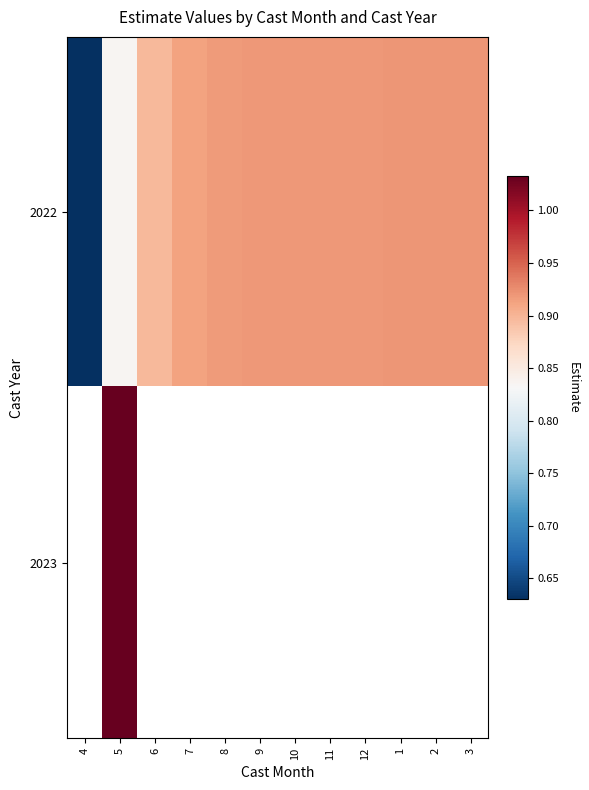

Is the value of 2023 at 1 greater than the value of 2022 at 1?

No